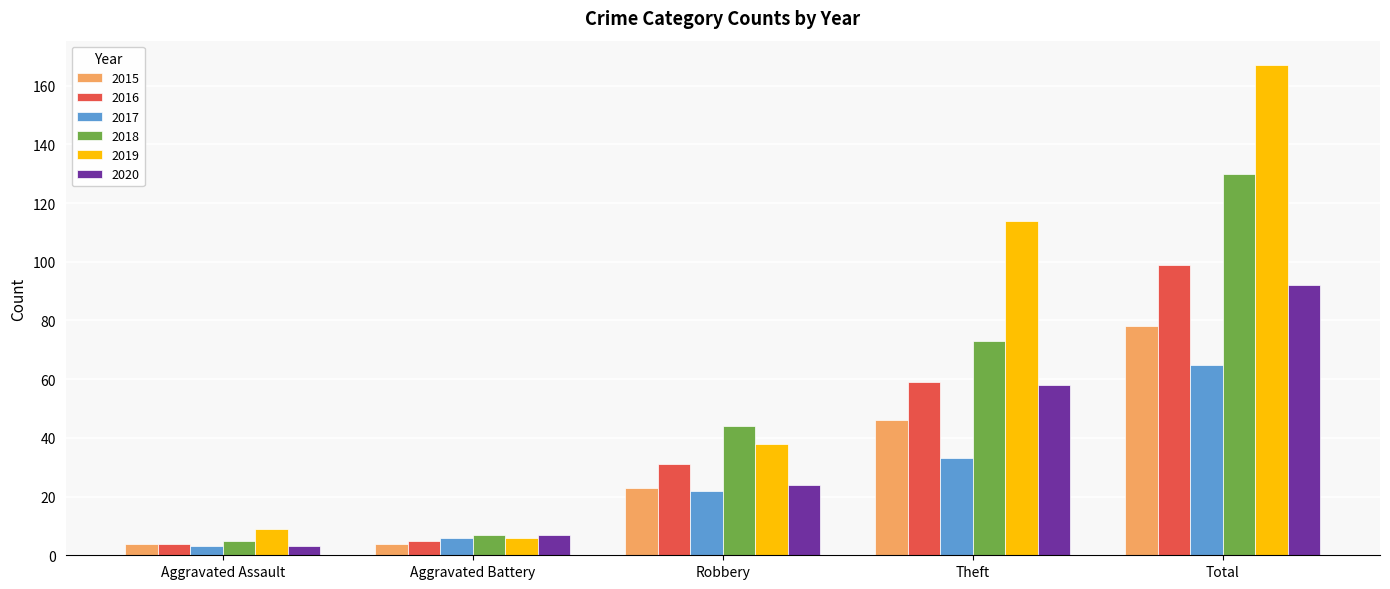

What is the value of the 2019 bar at the 5th from the left?

167